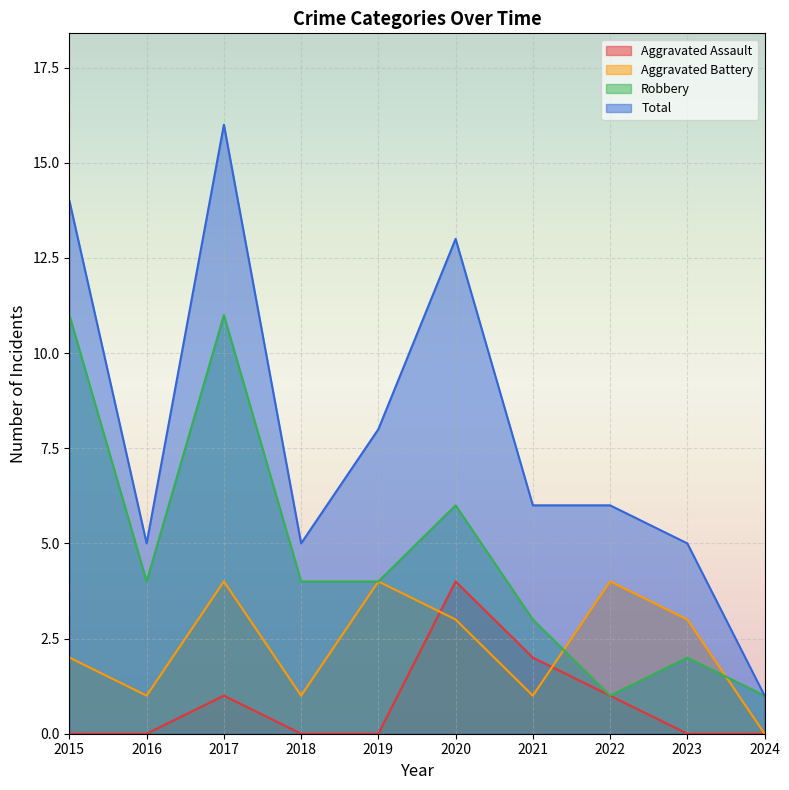

Is it true that Aggravated Assault equals 0 at 2023?

True